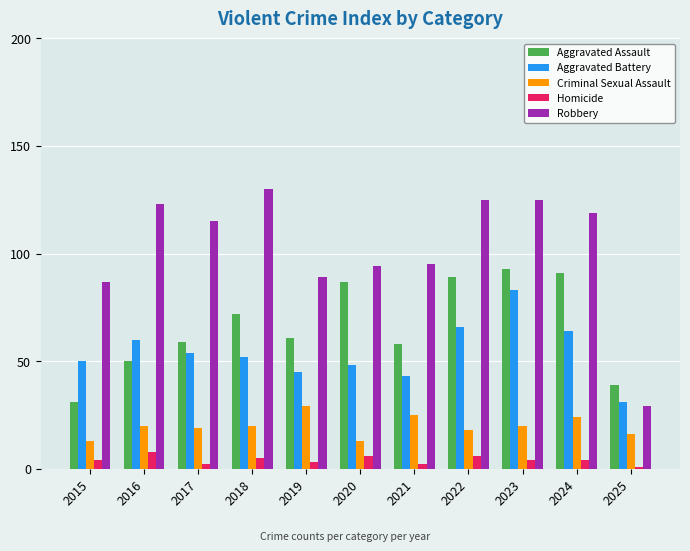

How many data points does each series have?

11